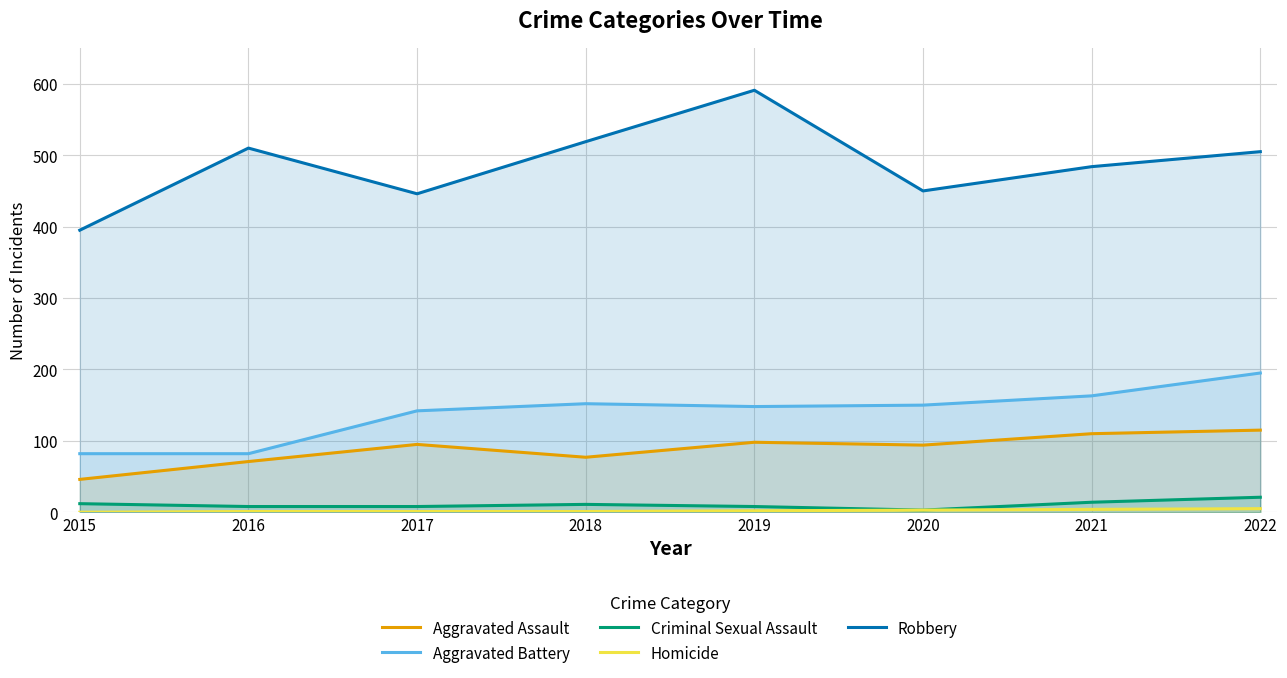

How many values in the Criminal Sexual Assault series exceed 11?

3